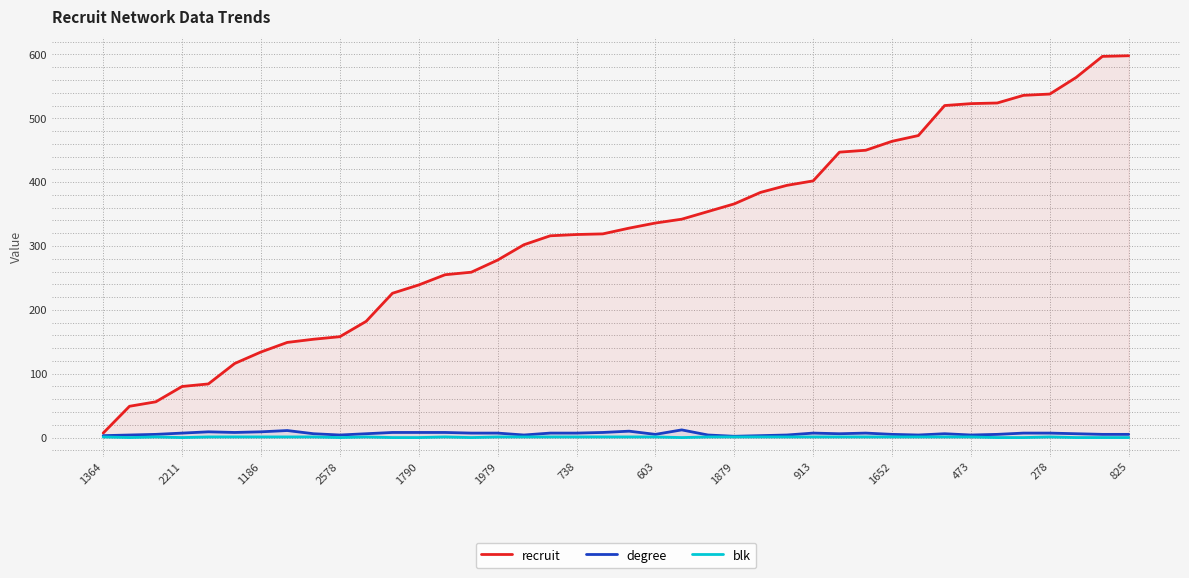

Which series has the largest range (max minus min)?

recruit